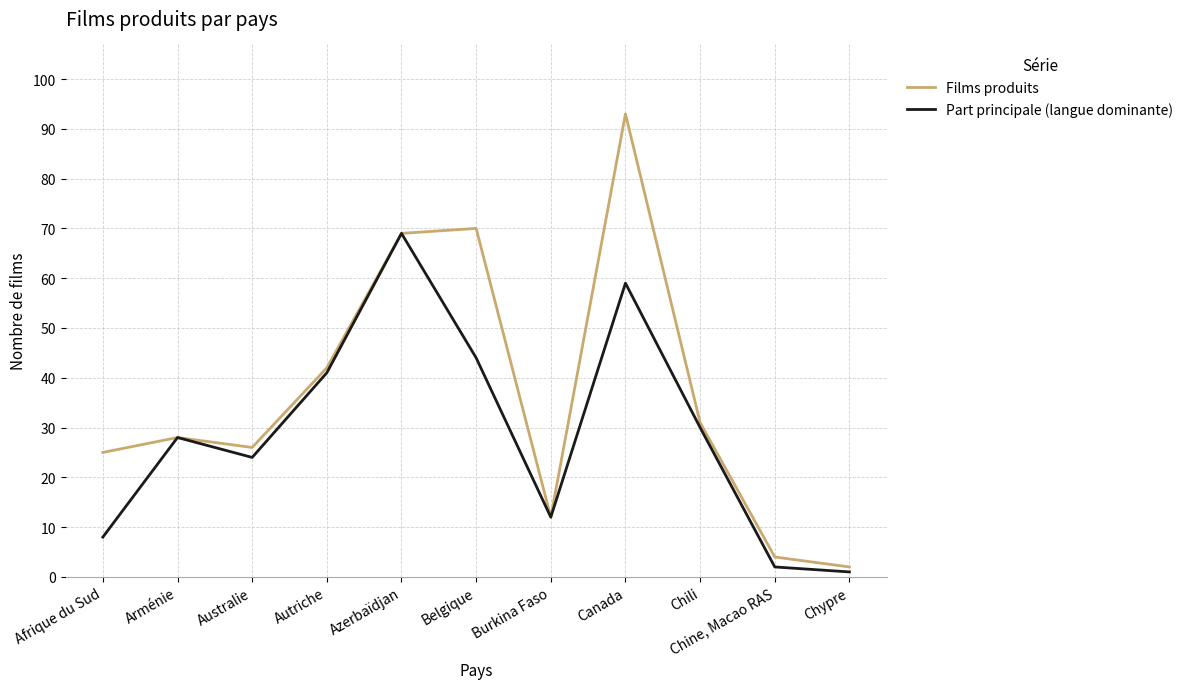

What position from the right is Afrique du Sud?

11